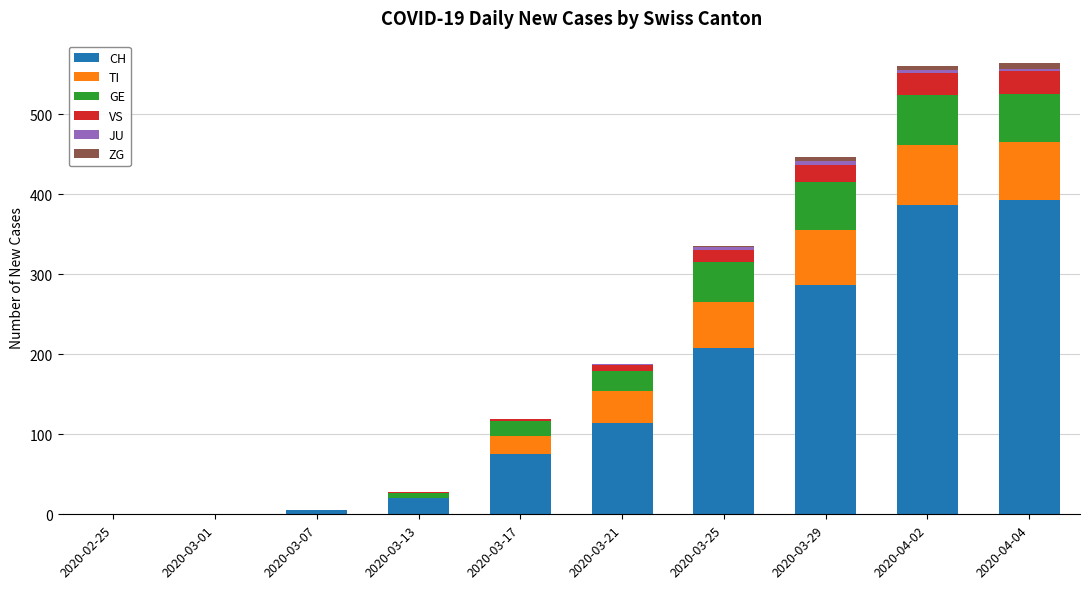

The value of CH at 2020-04-04 is 393. True or false?

True